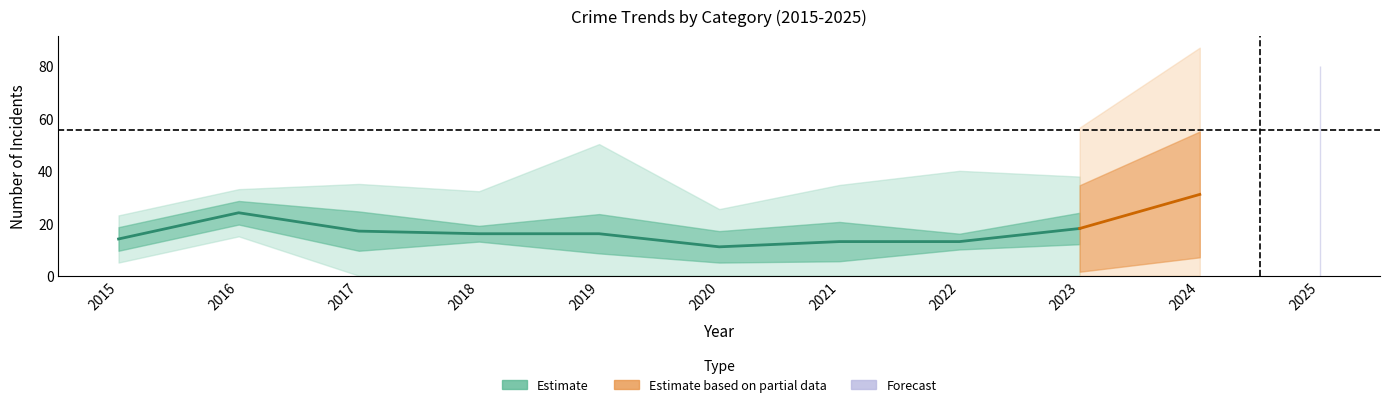

In Aggravated Battery, how many points are lower than both neighbors (excluding endpoints)?

2